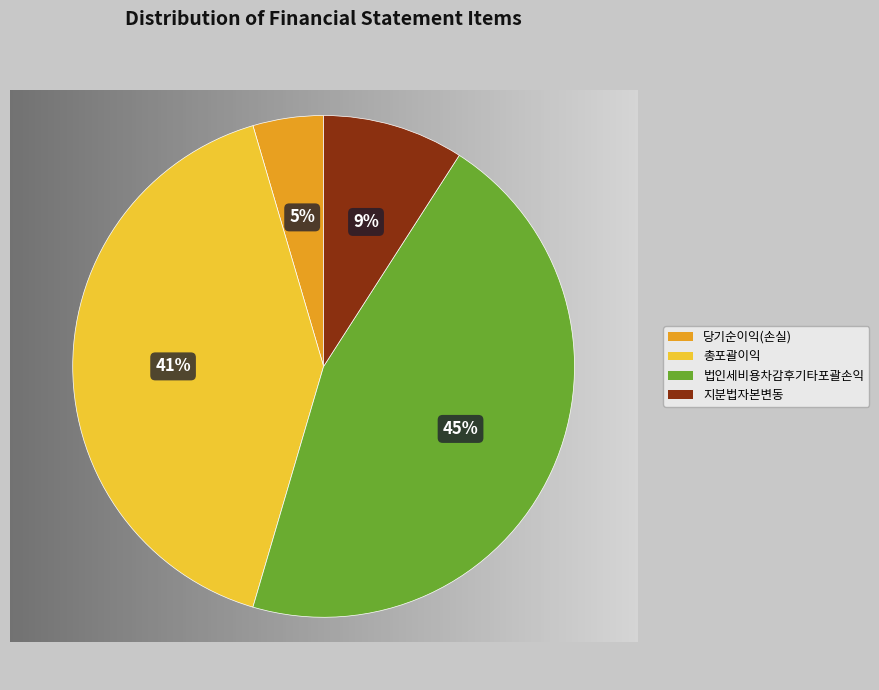

Do 당기순이익(손실) and 총포괄이익 together represent more than half of the pie?

No